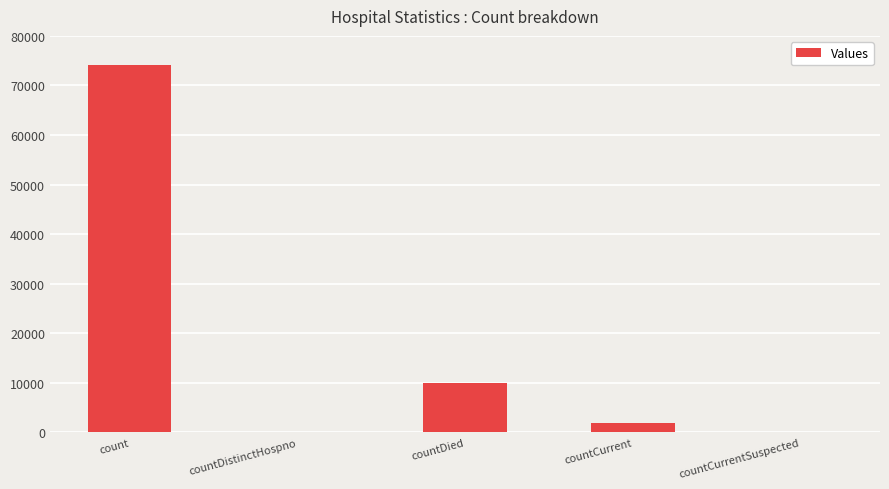

What is the ratio of the value at count to the value at countDied?

7.5